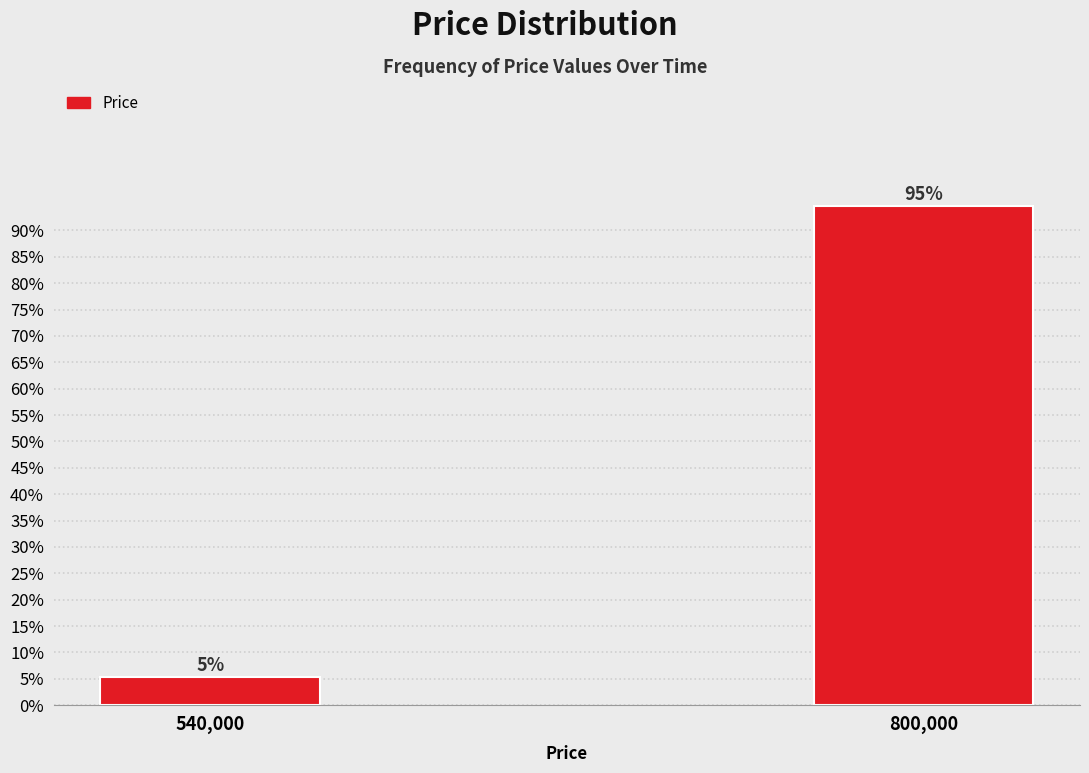

Are the bars horizontal?

No